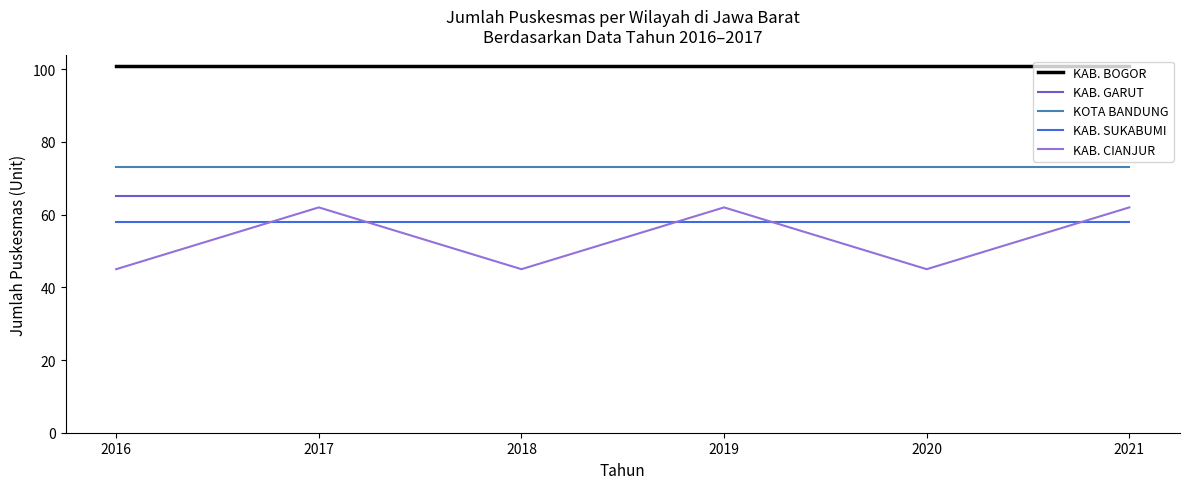

True or false: KAB. BOGOR has a value of 45 at 2017.

False